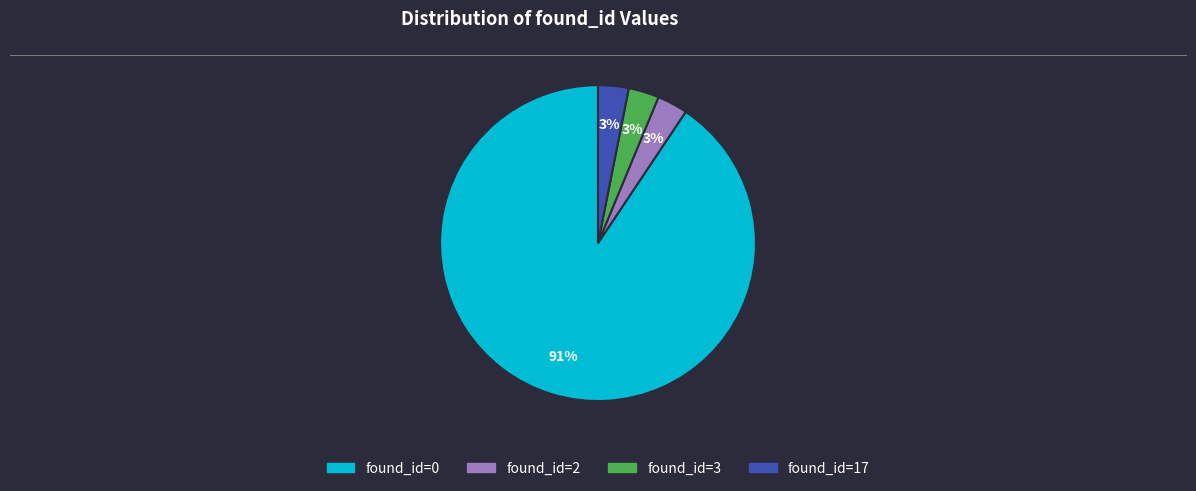

Is there a majority slice in this chart?

Yes